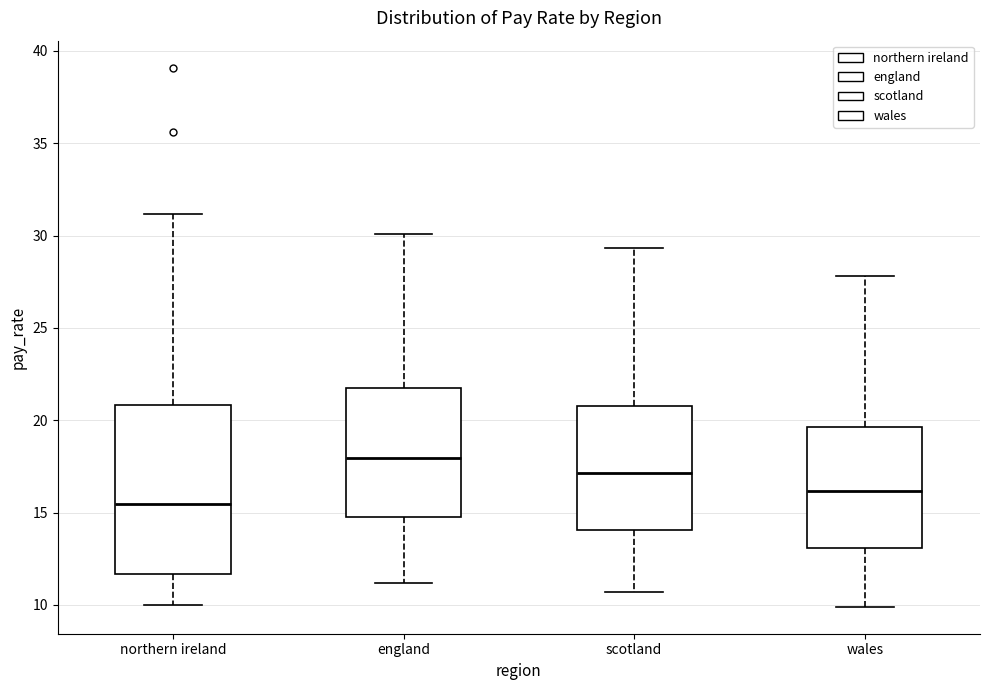

Where is the lower edge of the box for england on the y-axis? The values are not printed on the chart, so give them approximately, as read against the axis.

15.0